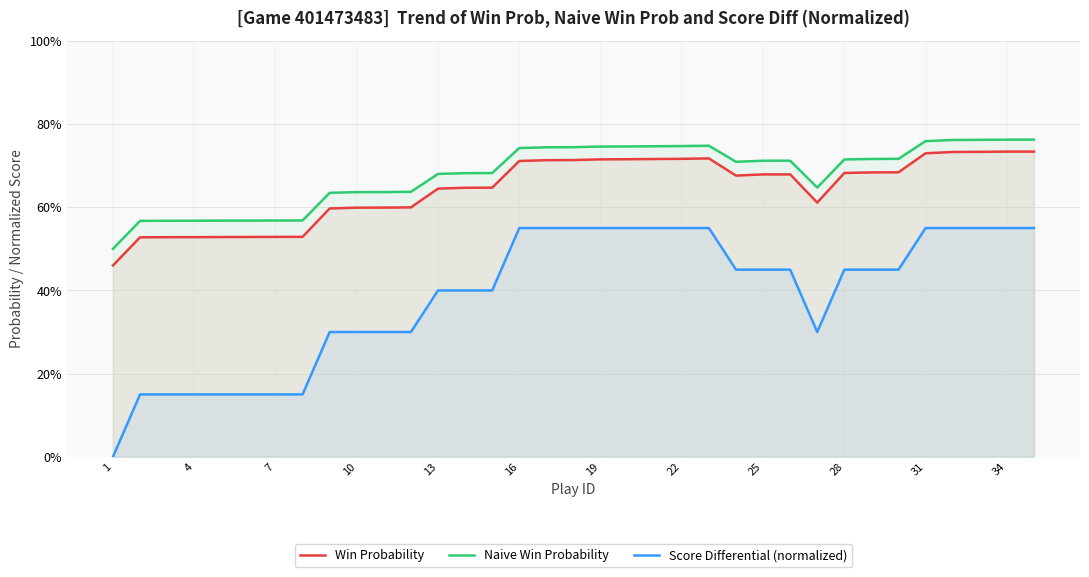

Which series has the largest range (max minus min)?

Score Differential (normalized)